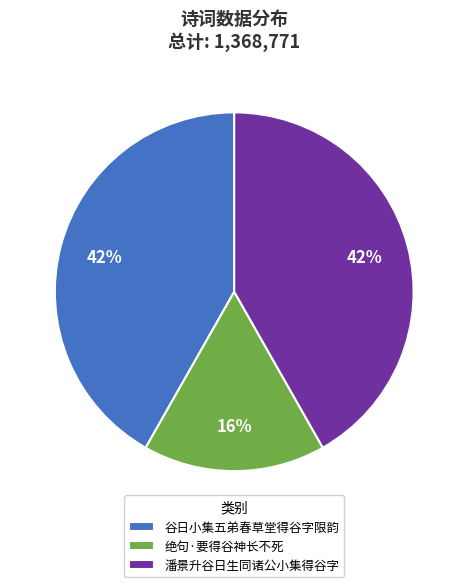

Is the sum of 谷日小集五弟春草堂得谷字限韵 and 绝句·要得谷神长不死 greater than half?

Yes